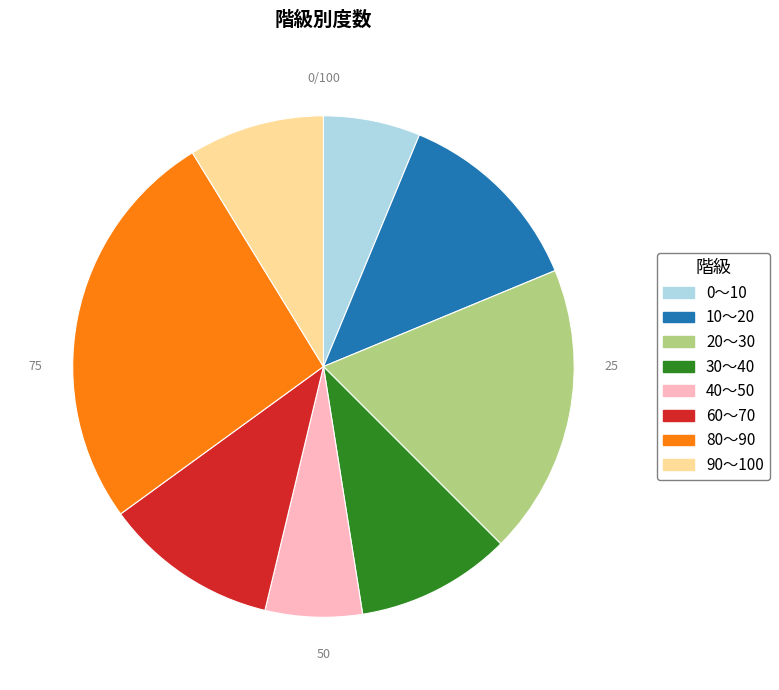

Approximately how many times larger is the value at 10～20 compared to 40～50?

2.0